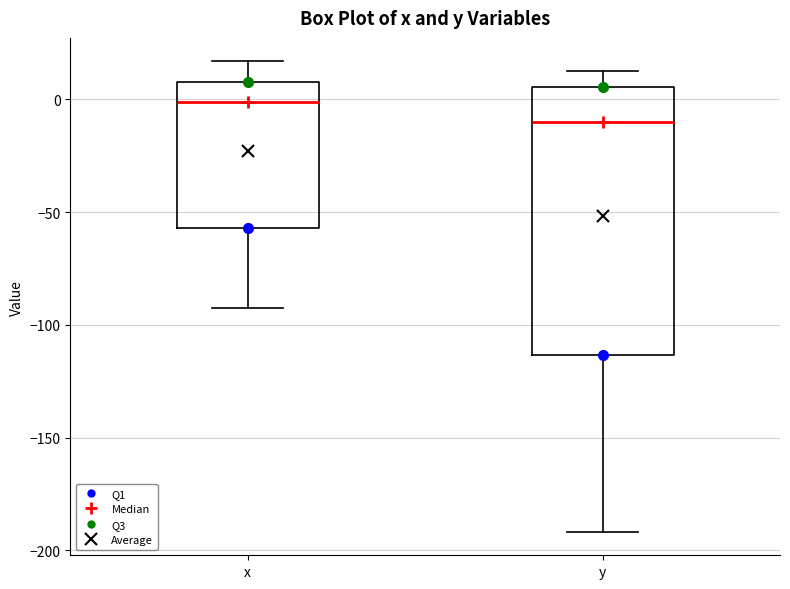

Reading left to right, read every box against the y-axis: the position of its median line, the range the box covers, and the ends of its whiskers. The values are not printed on the chart, so give them approximately, as read against the axis.

x: median 0, box -55 to 5, whiskers -90 to 15
y: median -10, box -115 to 5, whiskers -190 to 15